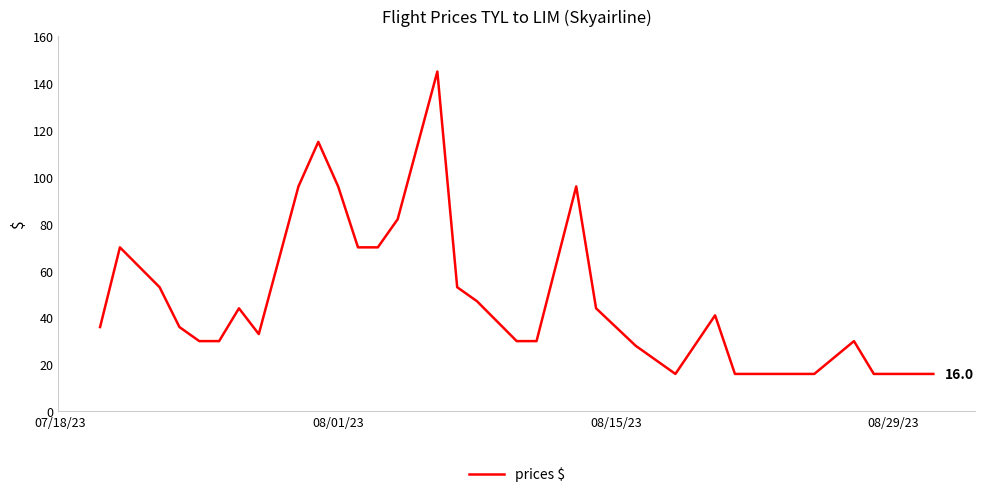

What is the minimum value shown in the chart?

16